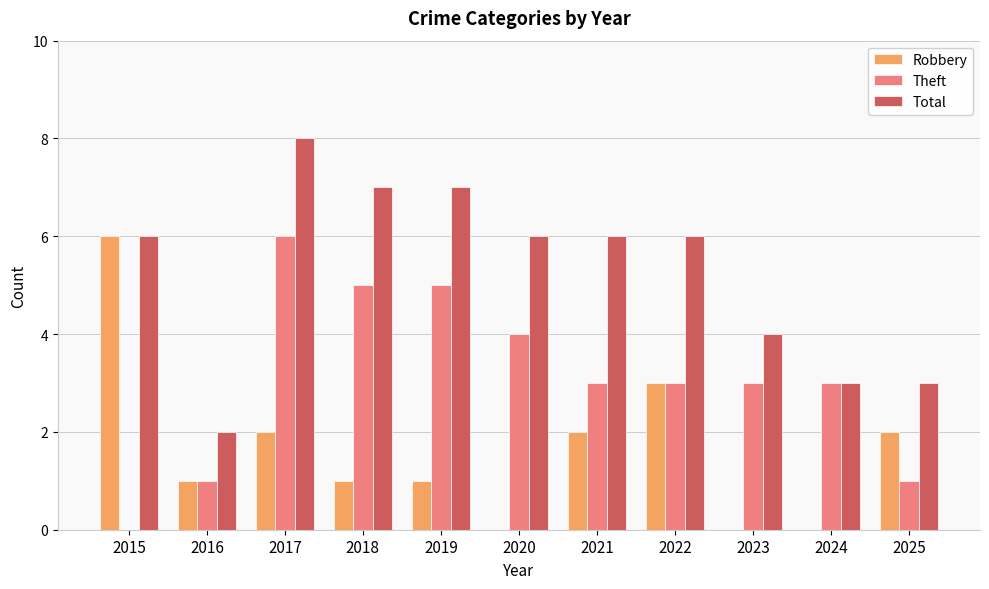

Reading left to right, what are all the values shown in this chart?

Robbery: 2015=6	2016=1	2017=2	2018=1	2019=1	2020=0	2021=2	2022=3	2023=0	2024=0	2025=2
Theft: 2015=0	2016=1	2017=6	2018=5	2019=5	2020=4	2021=3	2022=3	2023=3	2024=3	2025=1
Total: 2015=6	2016=2	2017=8	2018=7	2019=7	2020=6	2021=6	2022=6	2023=4	2024=3	2025=3